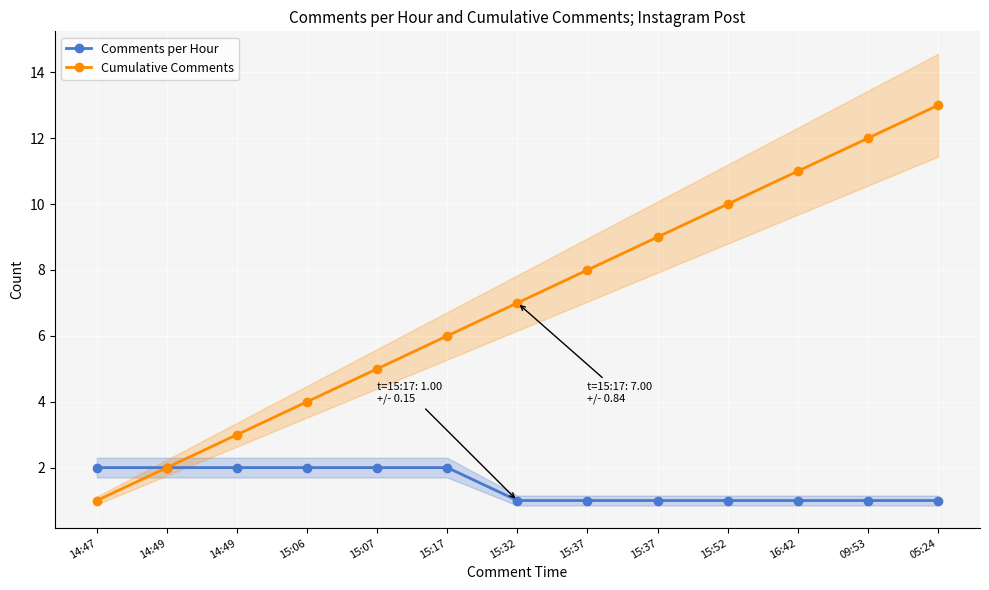

Count the Comments per Hour values in the range 1 to 2.

13